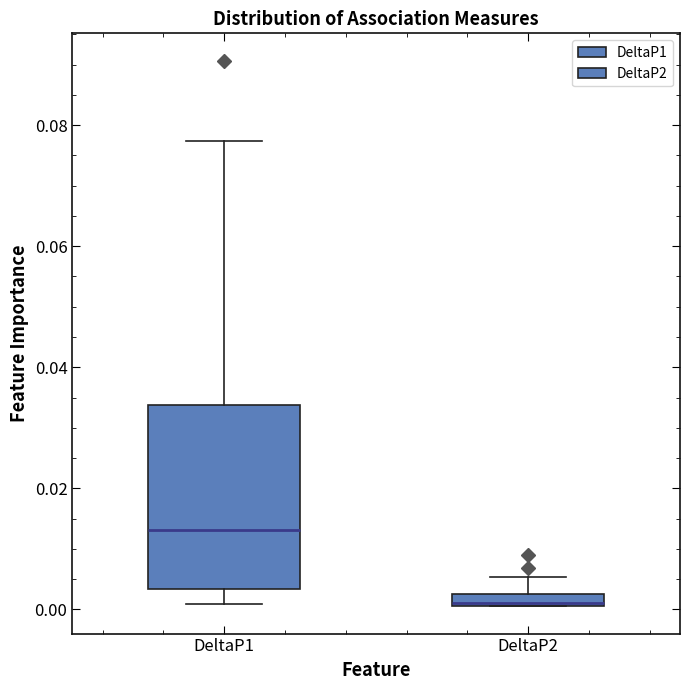

Which box's median line is the lowest?

DeltaP2